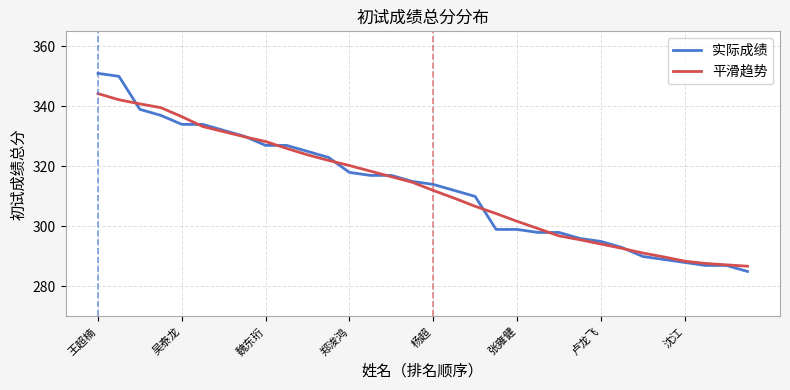

What is the greatest value displayed?

351.0